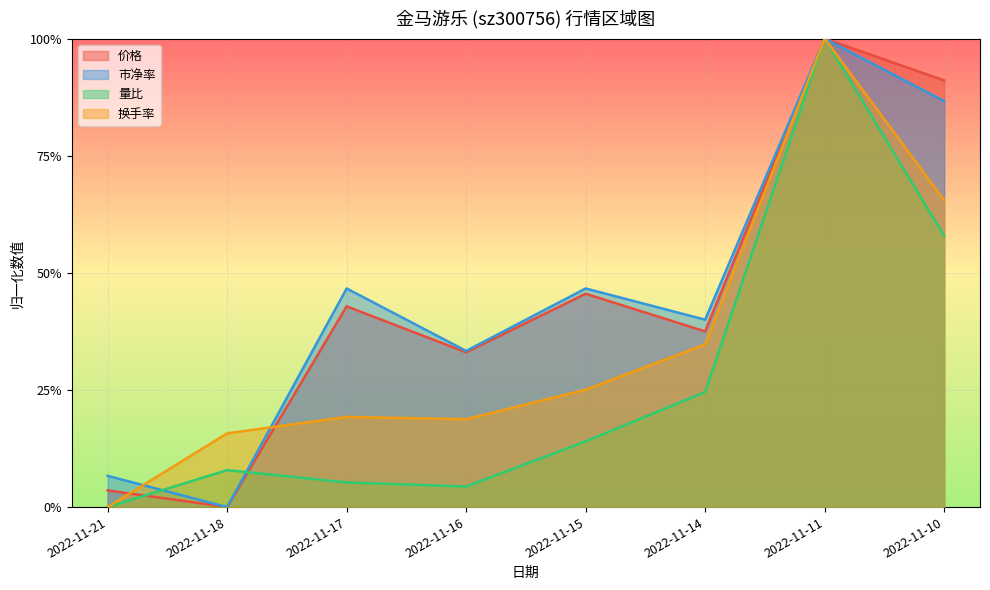

At which category does the chart reach its peak across all series?

2022-11-11